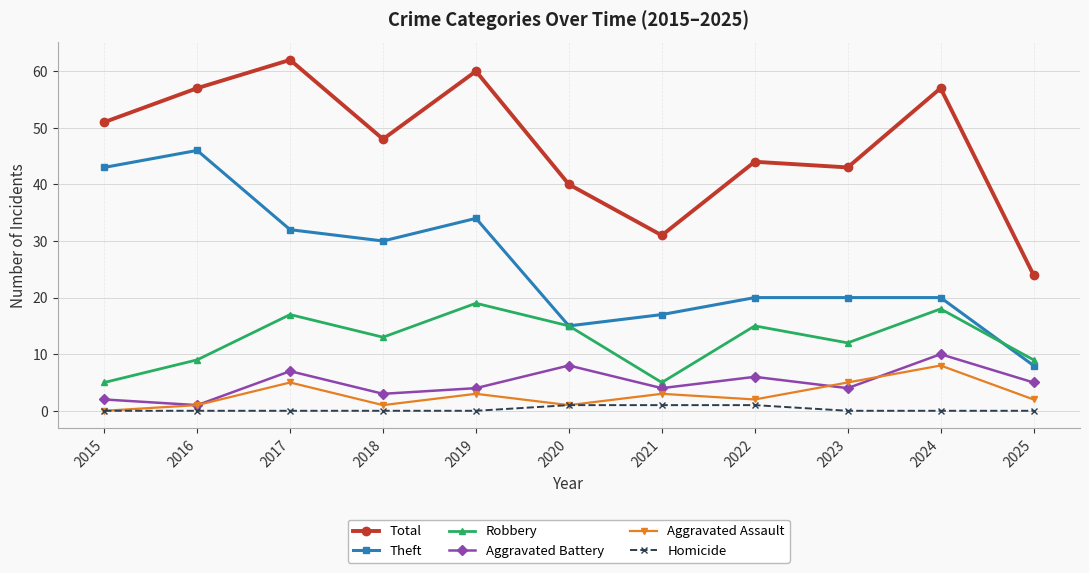

Reading right to left, extract all data points from this chart.

Total: 2025=24	2024=57	2023=43	2022=44	2021=31	2020=40	2019=60	2018=48	2017=62	2016=57	2015=51
Theft: 2025=8	2024=20	2023=20	2022=20	2021=17	2020=15	2019=34	2018=30	2017=32	2016=46	2015=43
Robbery: 2025=9	2024=18	2023=12	2022=15	2021=5	2020=15	2019=19	2018=13	2017=17	2016=9	2015=5
Aggravated Battery: 2025=5	2024=10	2023=4	2022=6	2021=4	2020=8	2019=4	2018=3	2017=7	2016=1	2015=2
Aggravated Assault: 2025=2	2024=8	2023=5	2022=2	2021=3	2020=1	2019=3	2018=1	2017=5	2016=1	2015=0
Homicide: 2025=0	2024=0	2023=0	2022=1	2021=1	2020=1	2019=0	2018=0	2017=0	2016=0	2015=0